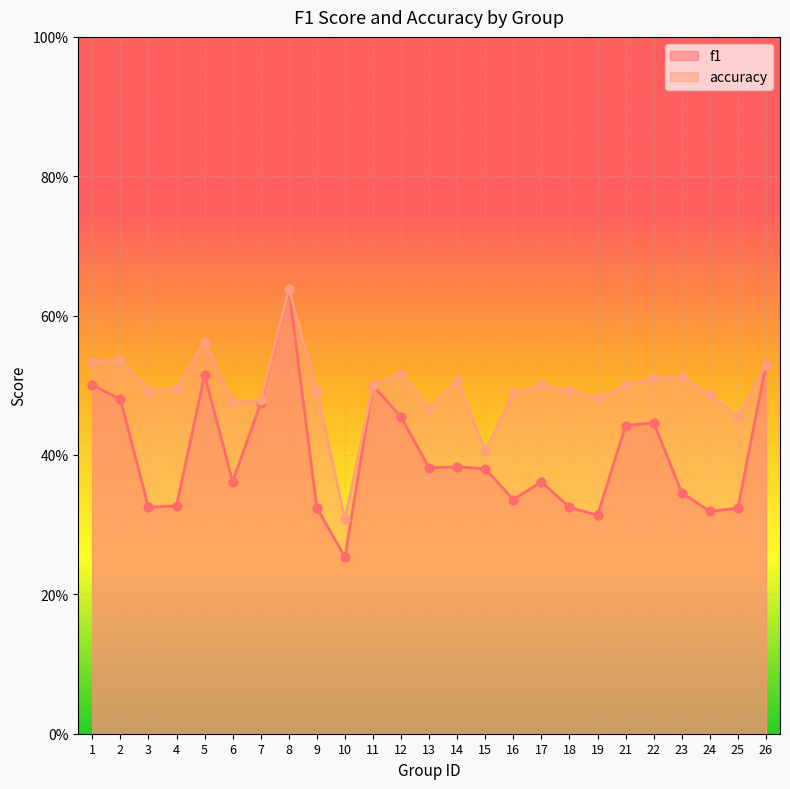

Which series reaches the maximum Y coordinate?

accuracy